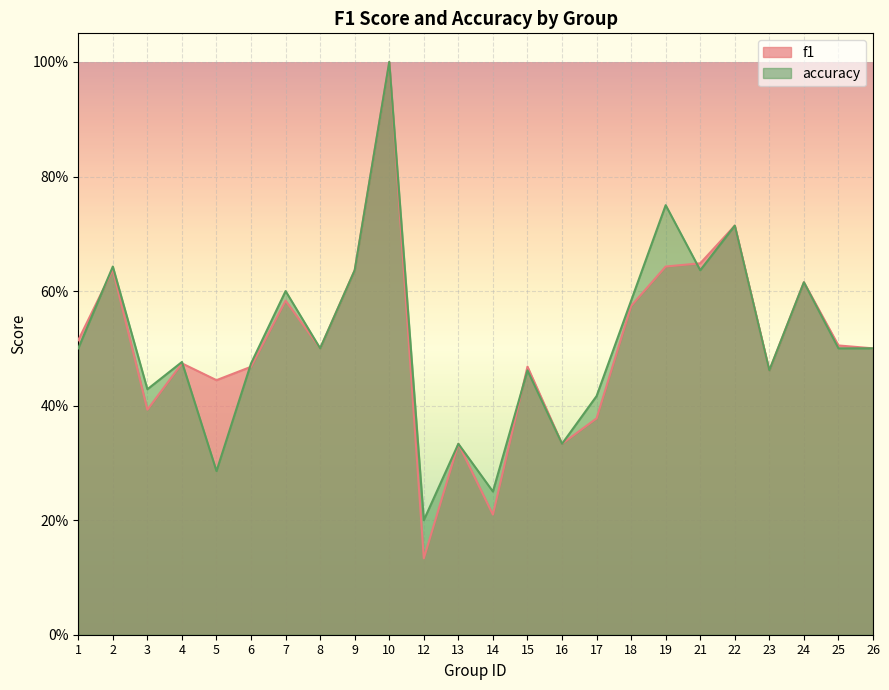

What is the approximate value of accuracy at 13?

0.3